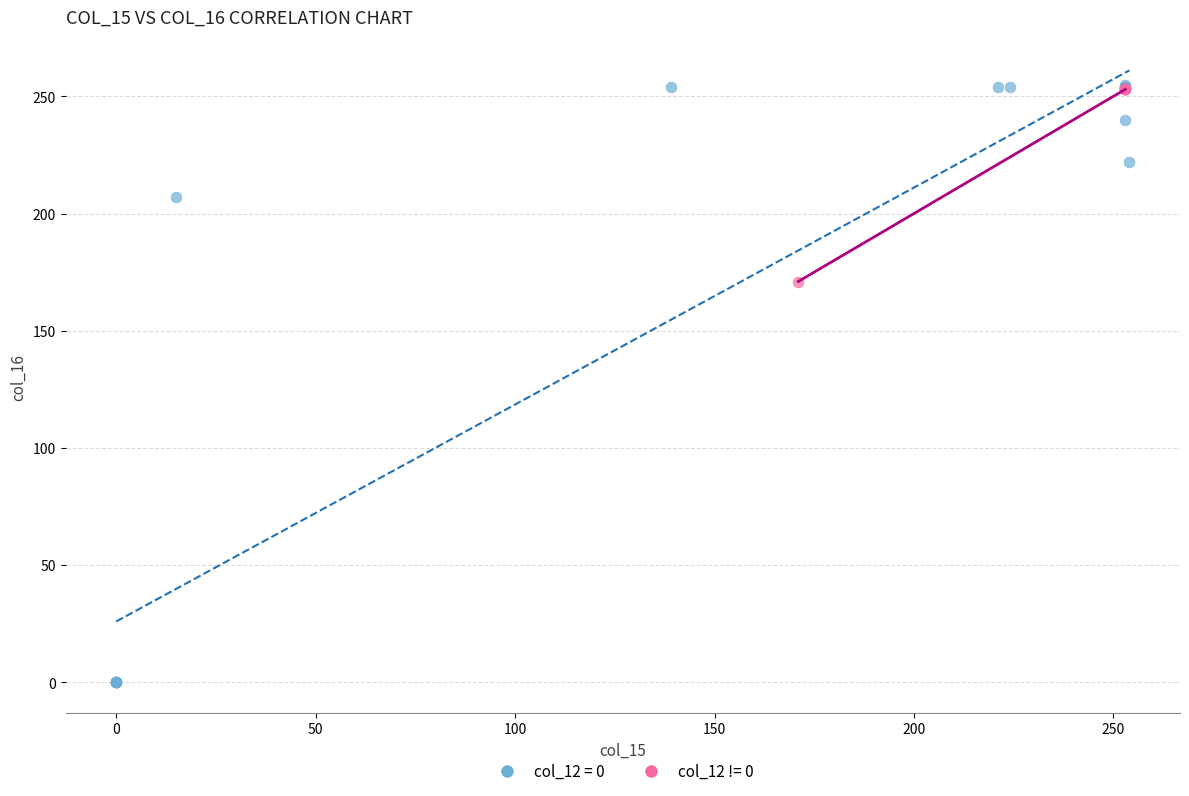

Which series contains the lowest Y value?

col_12 = 0